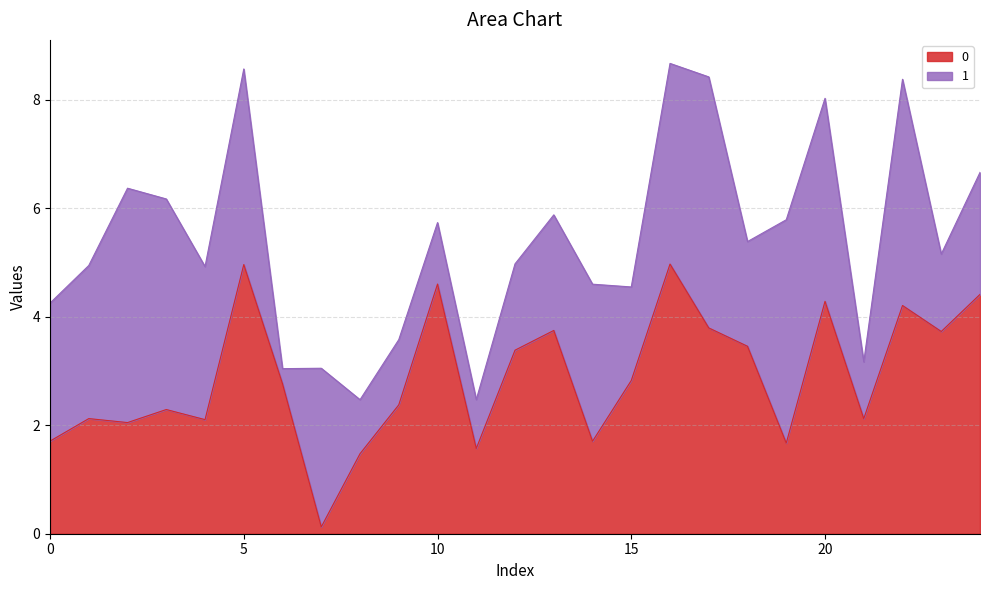

Reading right to left, list all the values displayed in this chart.

24=4.4	23=3.7	22=4.2	21=2.1	20=4.3	19=1.7	18=3.5	17=3.8	16=5.0	15=2.8	14=1.7	13=3.7	12=3.4	11=1.6	10=4.6	9=2.4	8=1.5	7=0.1	6=2.8	5=5.0	4=2.1	3=2.3	2=2.0	1=2.1	0=1.7